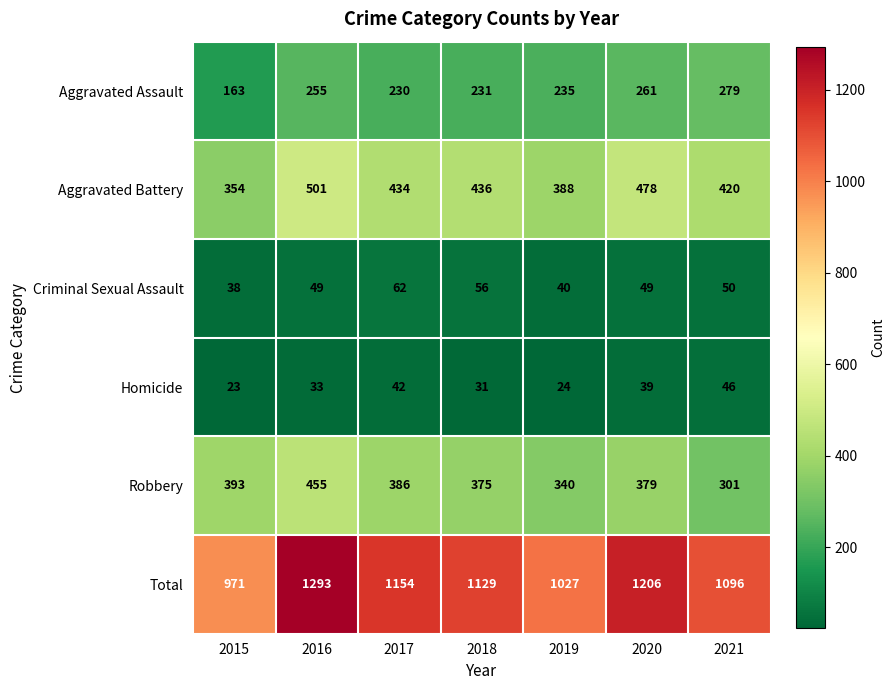

Rank the series at 2019 from lowest to highest value.

Homicide, Criminal Sexual Assault, Aggravated Assault, Robbery, Aggravated Battery, Total